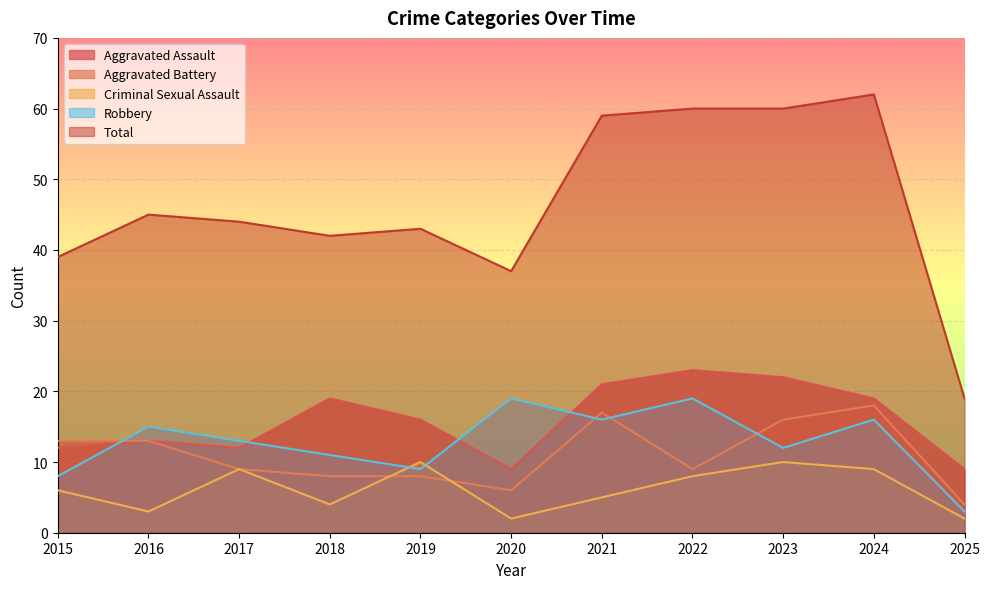

Between 2015 and 2023, which is larger?

2023